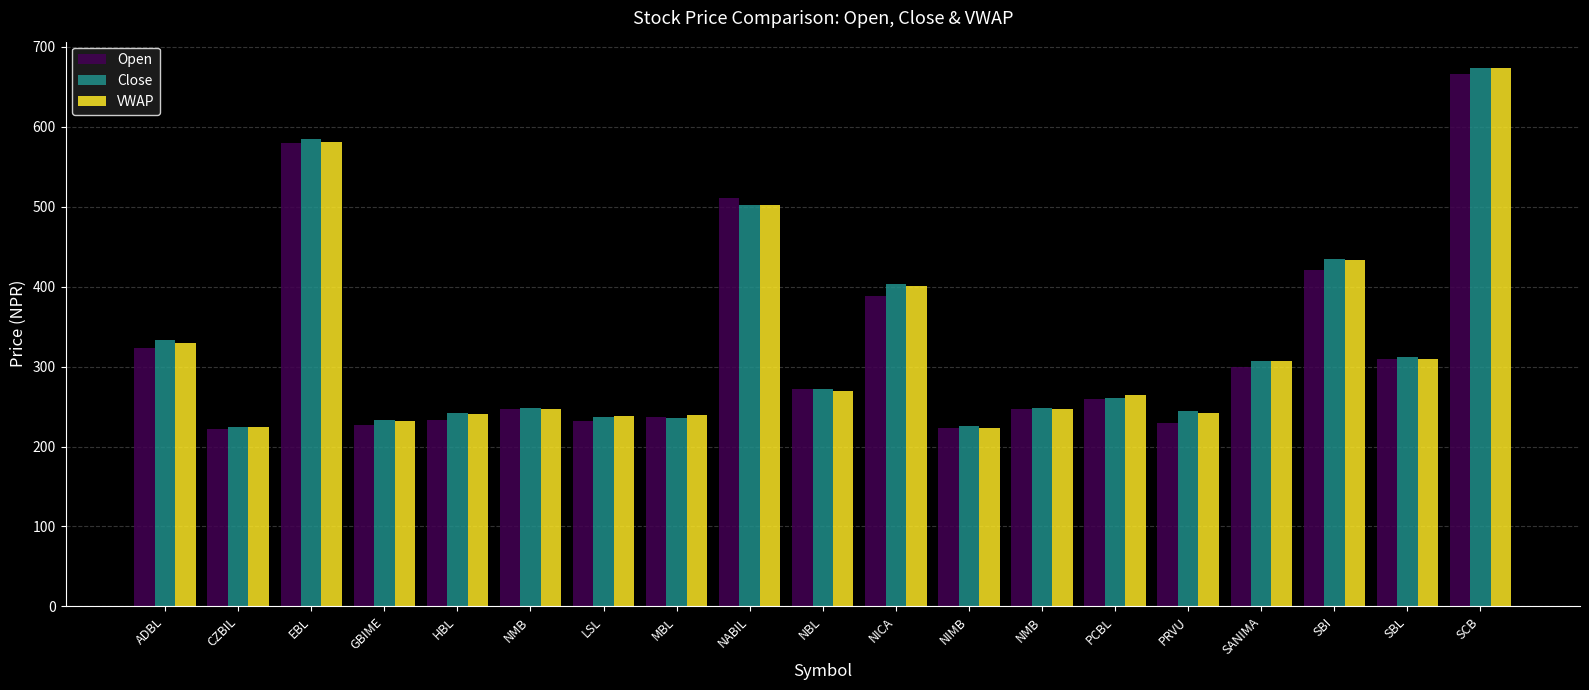

What is the label of the 13th bar from the left?

NMB